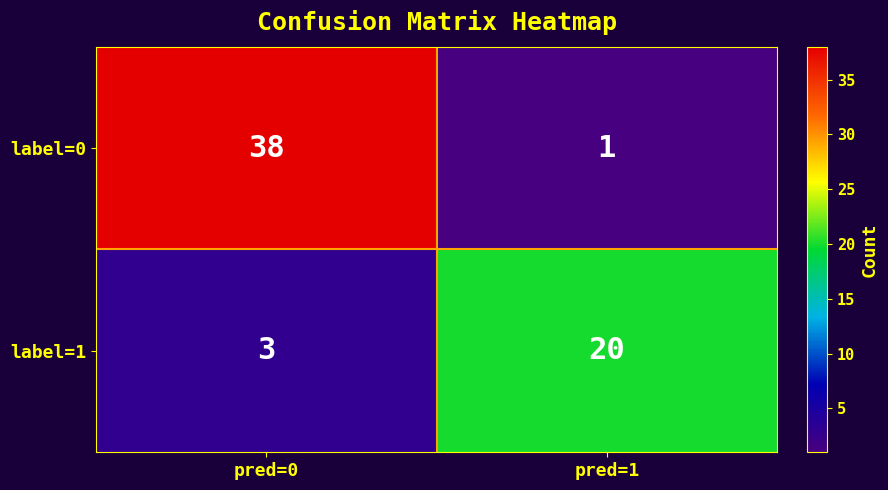

Which series changed the most between pred=0 and pred=1?

label=0